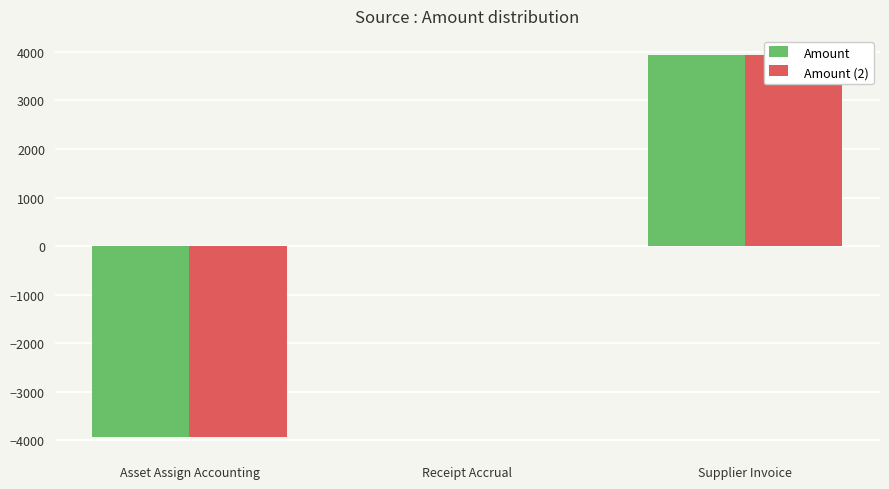

How many values in Amount (2) are below zero?

1